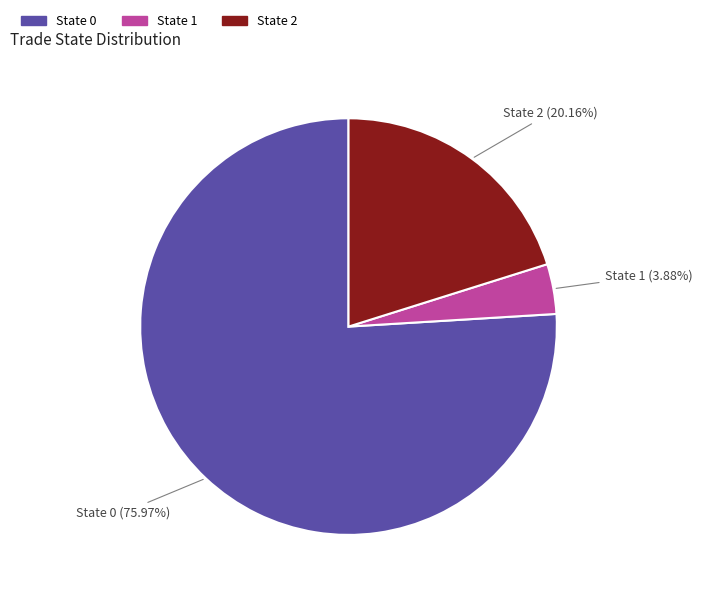

What percentage is the State 1 slice, to the nearest percent?

4%